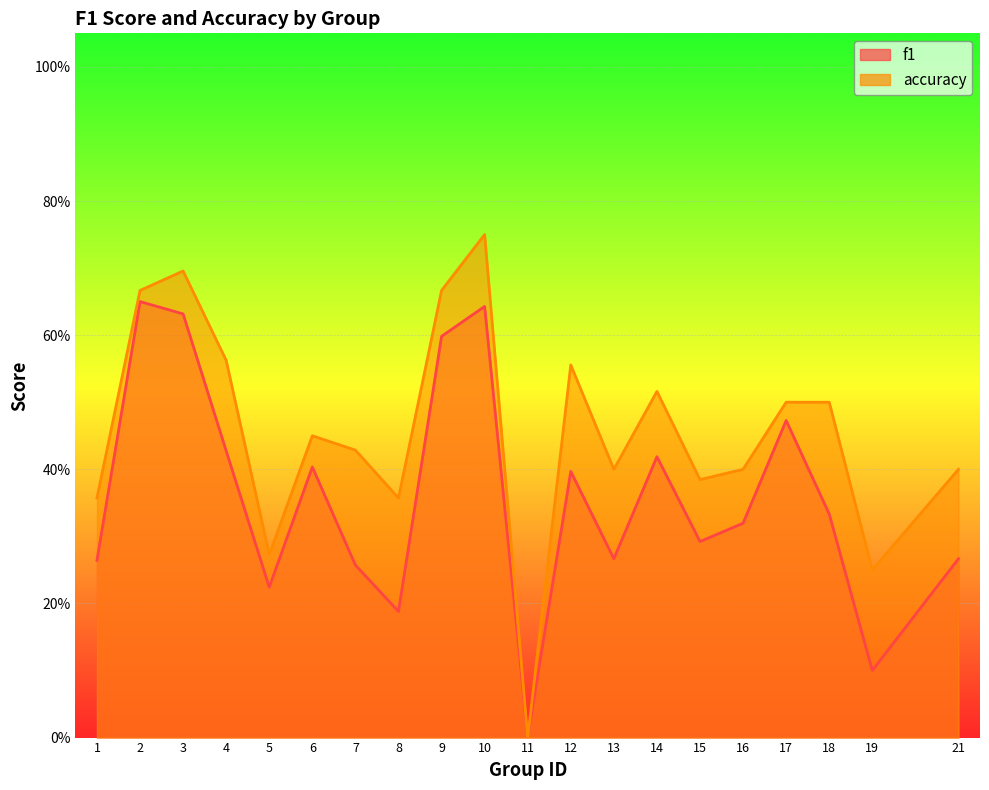

What is the sum of the f1 values at 4 and 8?

0.6